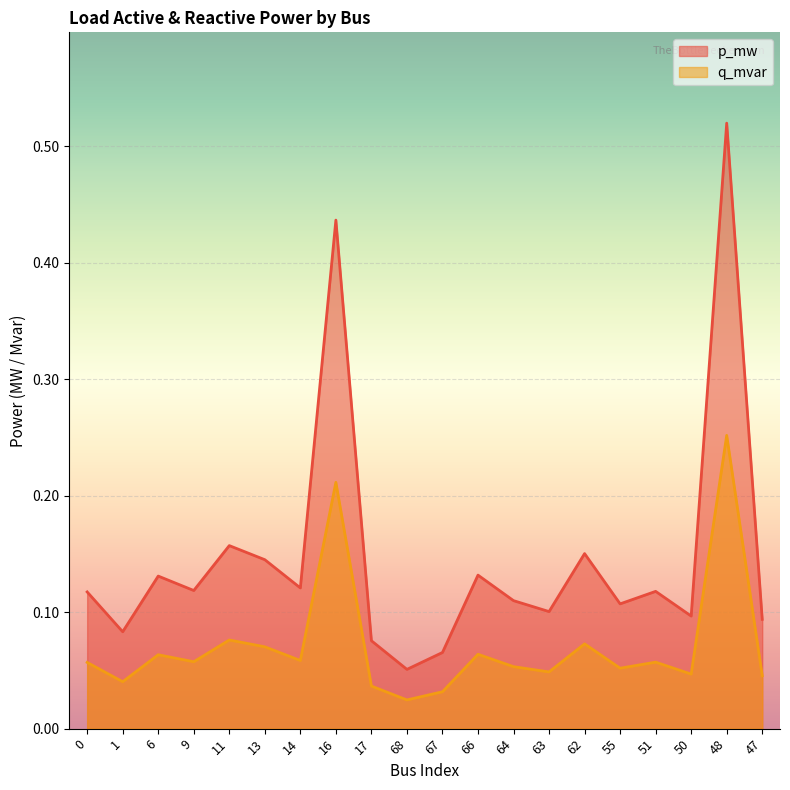

At which category does the chart reach its minimum across all series?

68